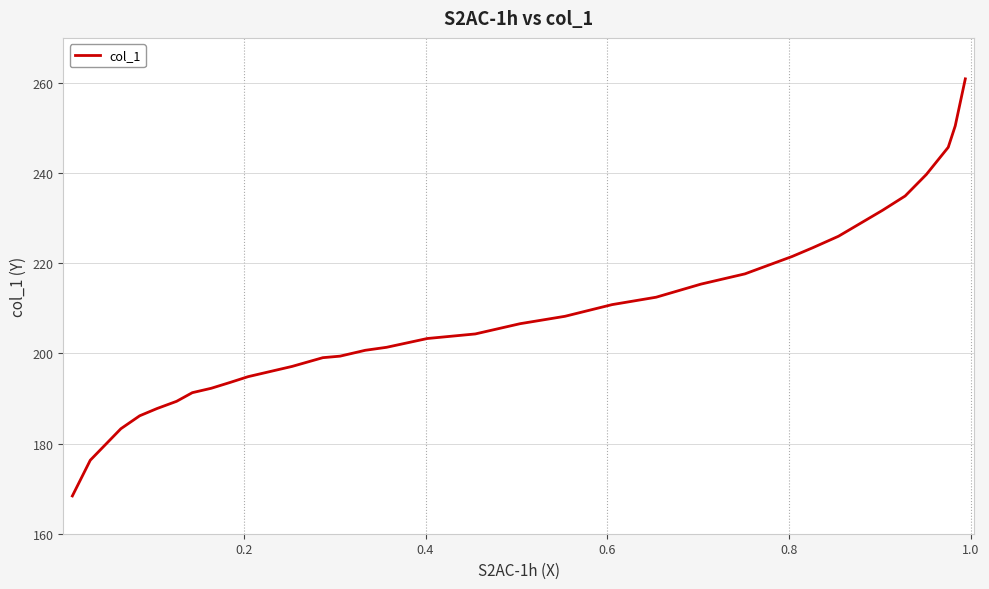

What is the maximum value shown in the chart?

260.9